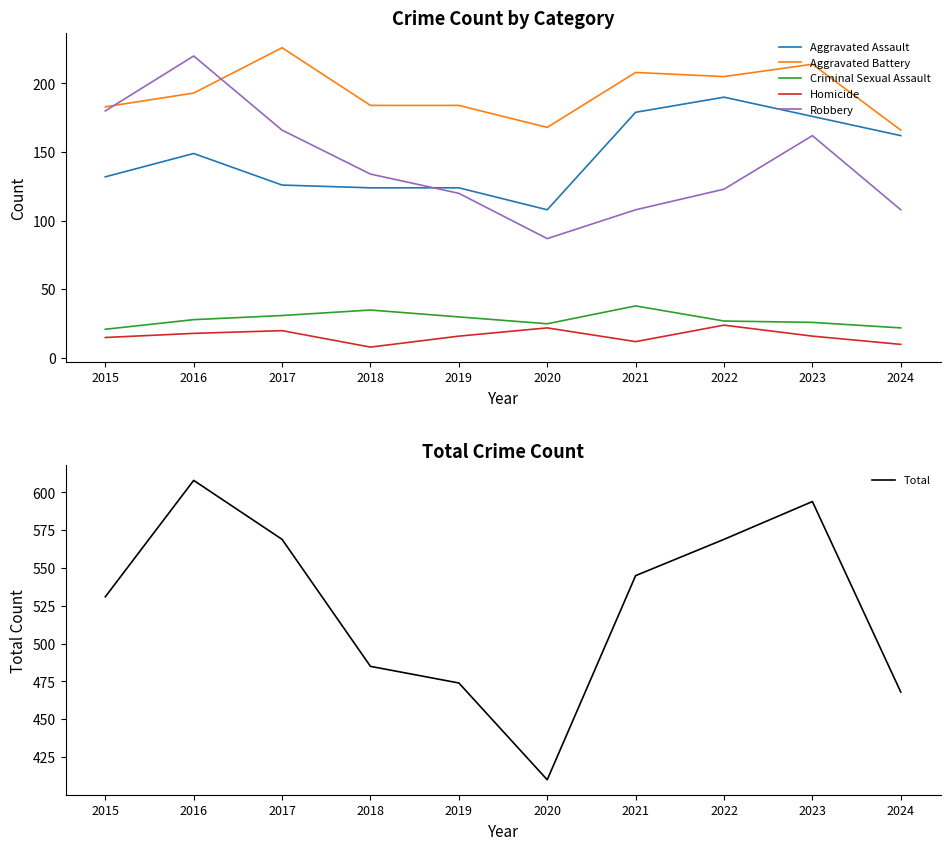

What is the value of the Homicide point at the 3rd from the left?

20